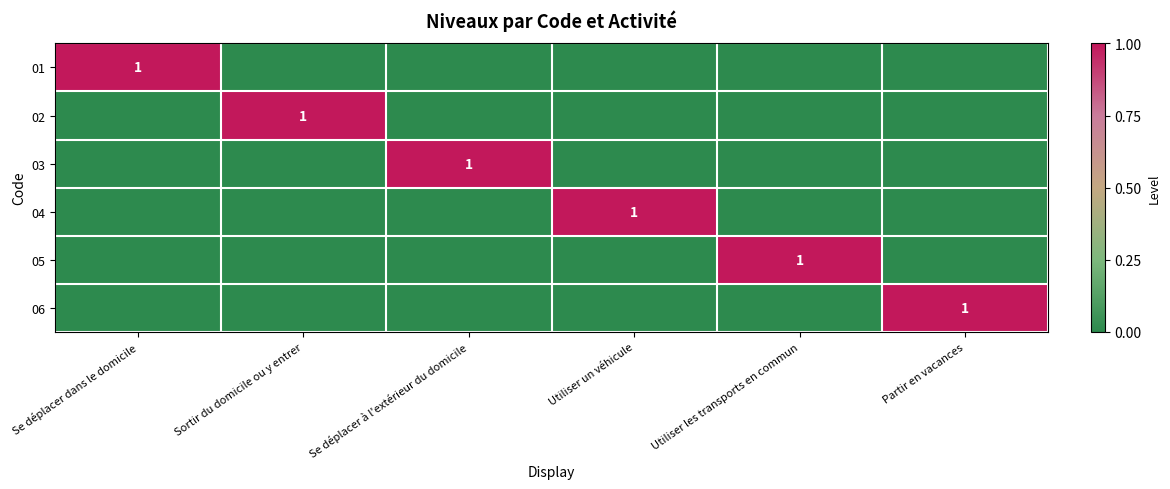

At how many categories does at least one series exceed 0?

6